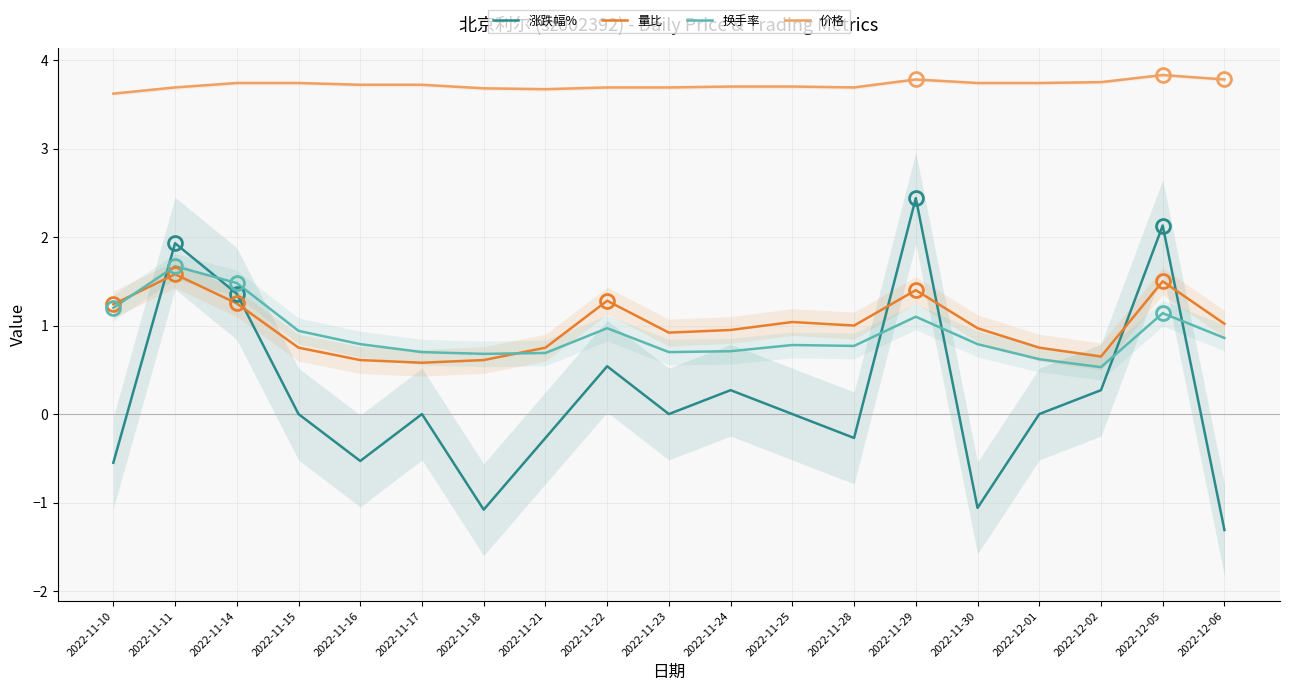

Which label corresponds to the smallest value in the chart?

2022-12-06